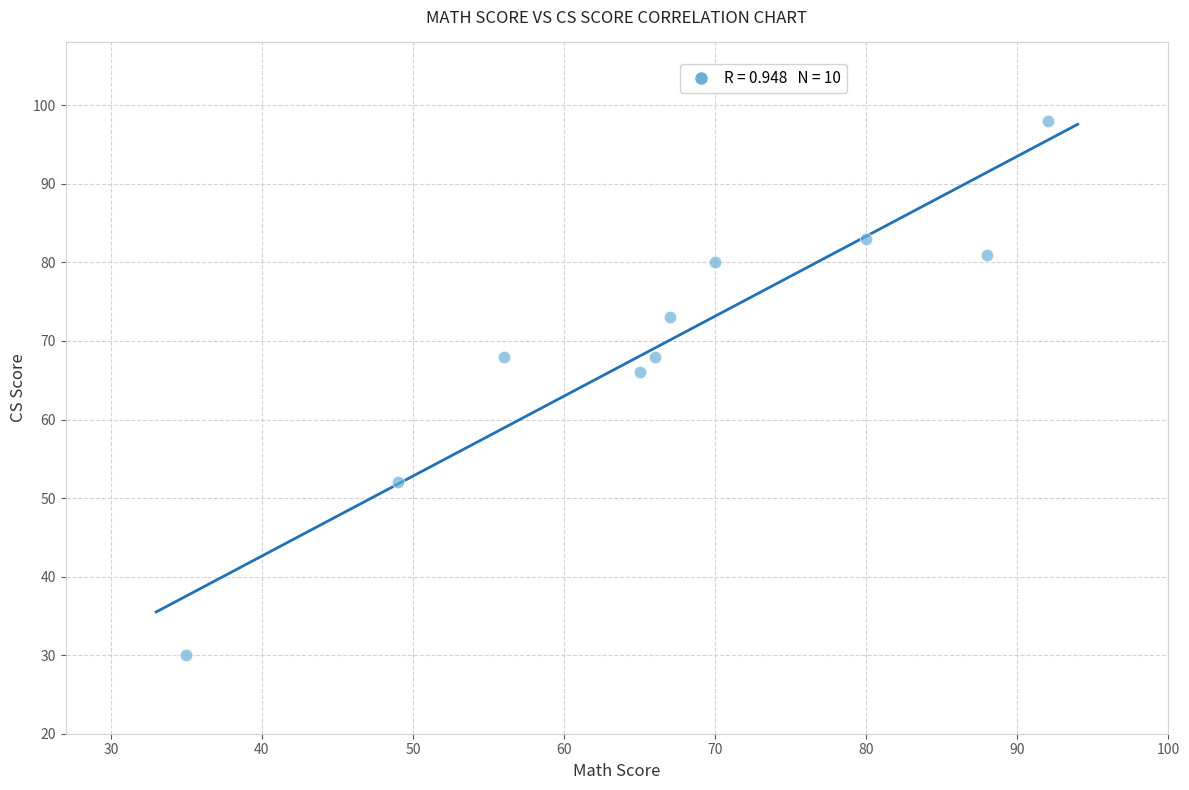

What is the average X value?

67